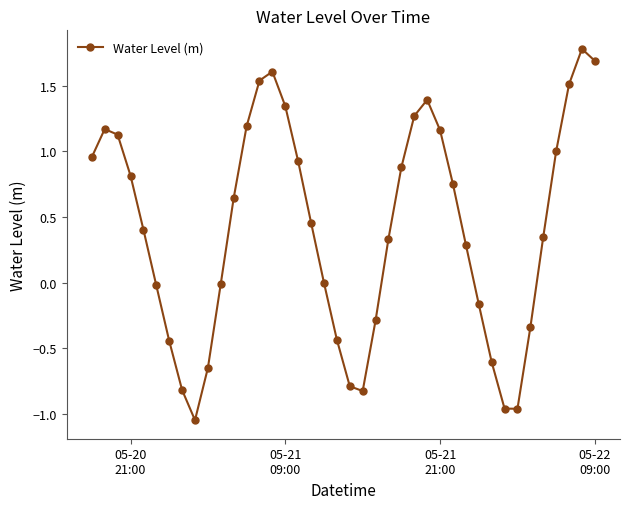

How many interior local peaks (higher than both neighbors) does the data have?

4